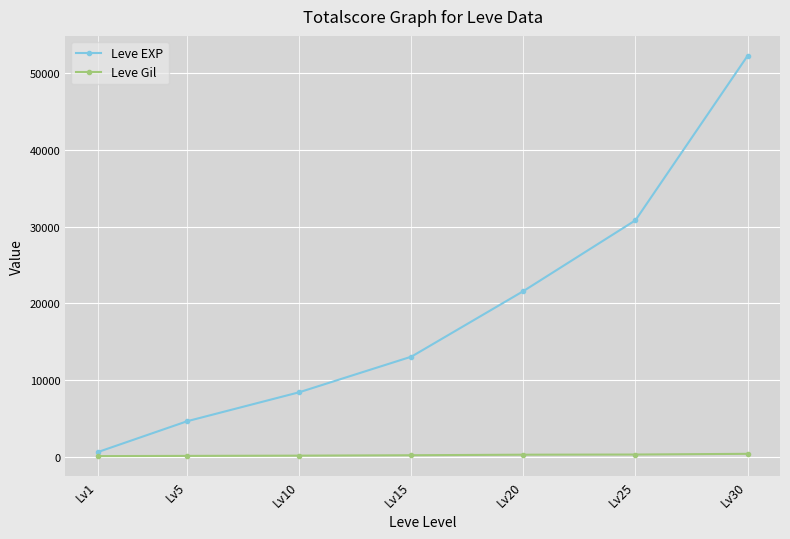

What is the difference between the highest and lowest values at Lv10?

8258